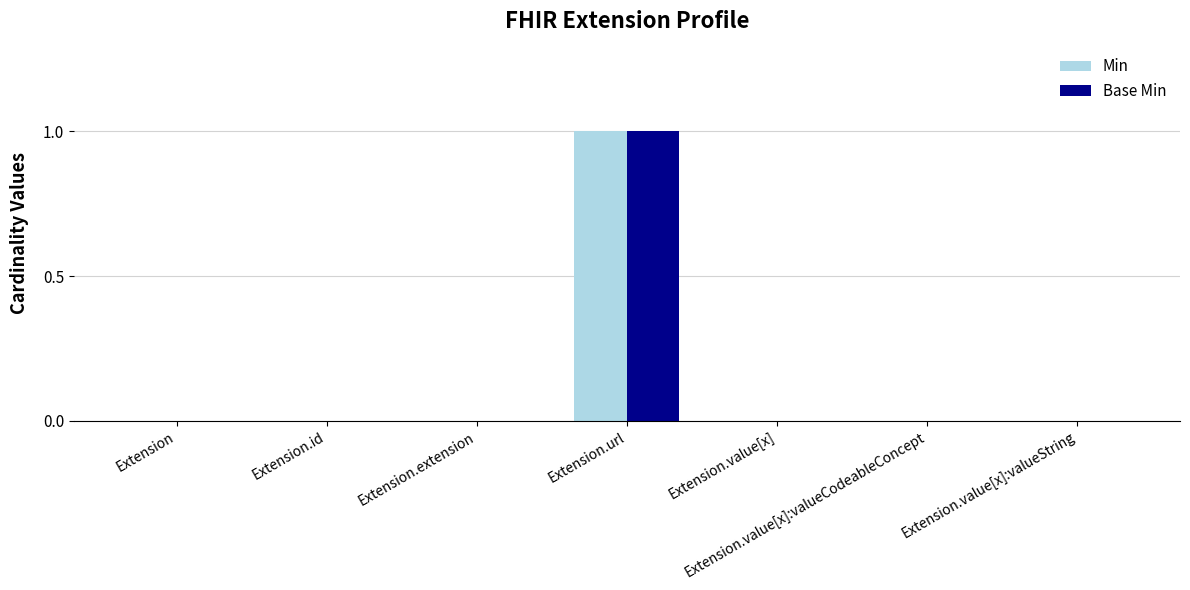

What are all the series names shown in the legend?

Min, Base Min